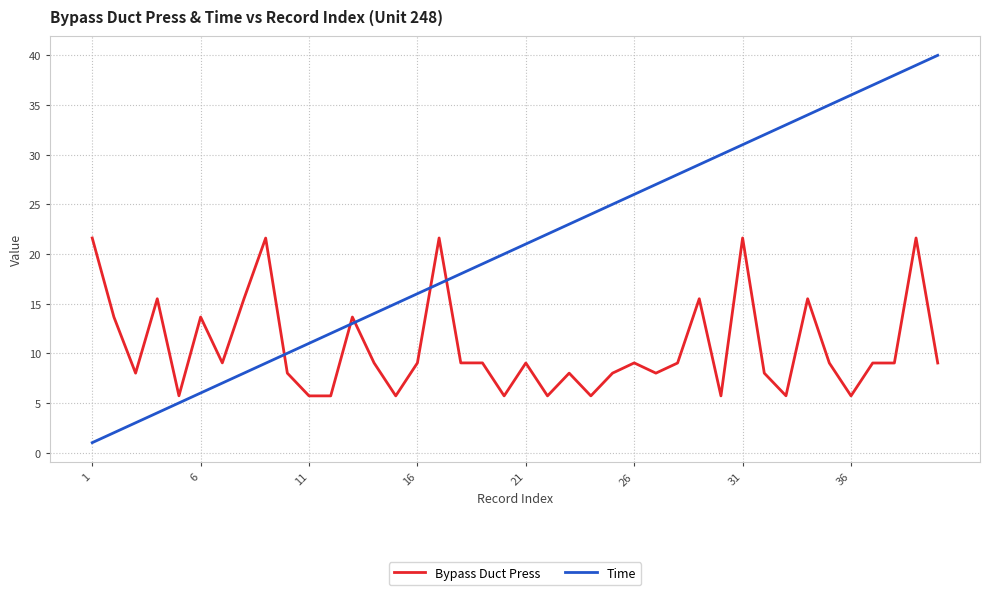

What is the greatest value displayed?

40.0